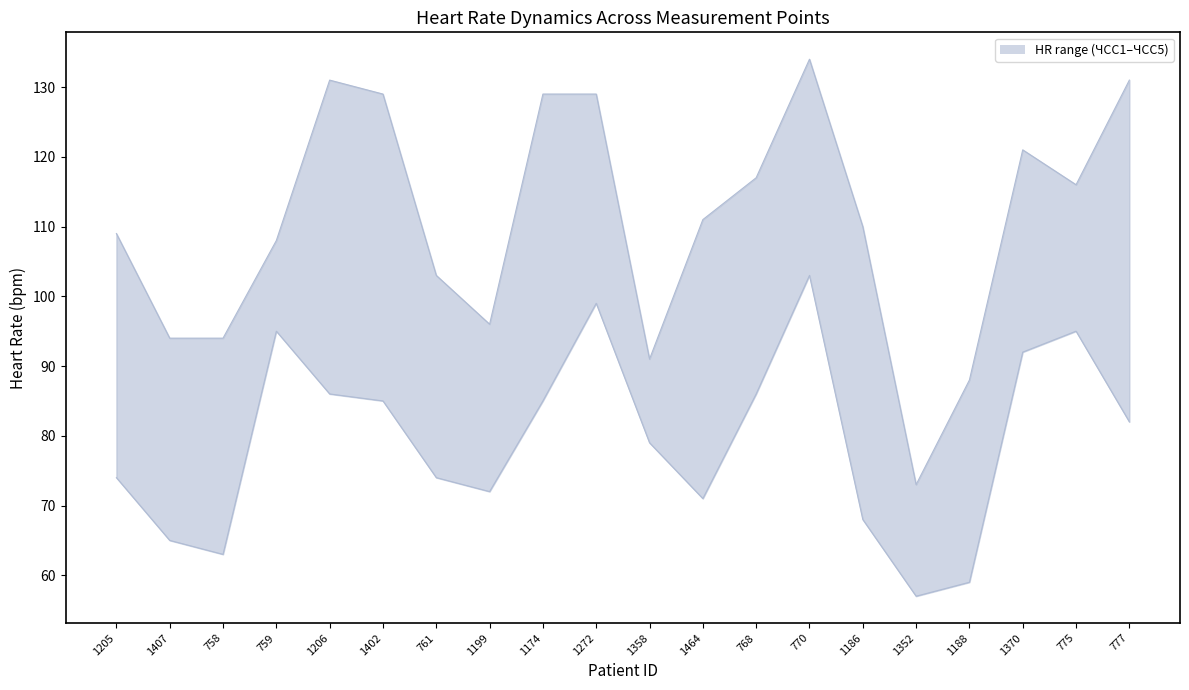

What is the lowest value of the ЧСС1 series?

73